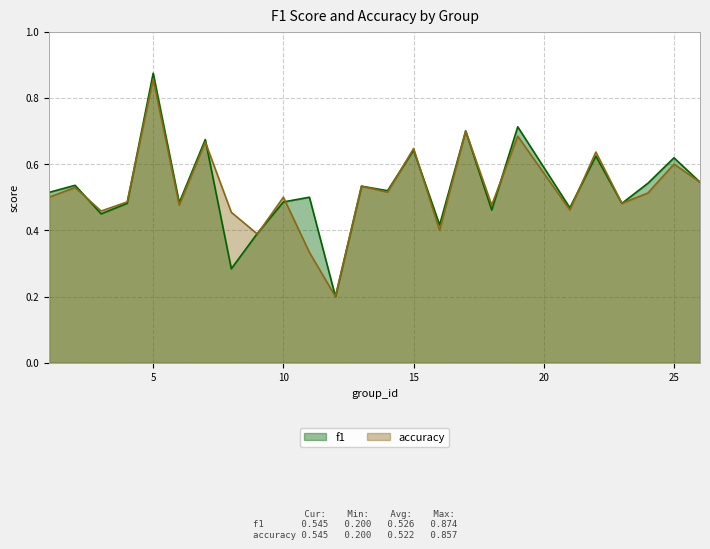

How many lines are shown in the chart?

2